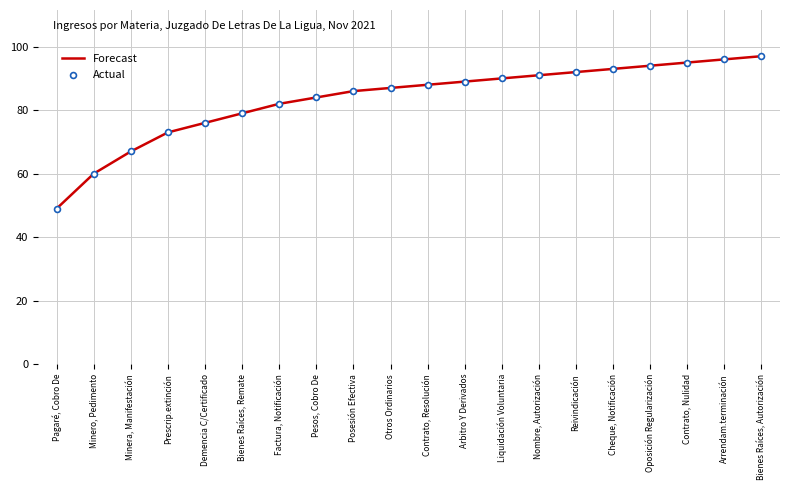

List the labels in order of value, smallest first.

Pagaré, Cobro De, Minero, Pedimento, Minera, Manifestación, Prescrip.extinción, Demencia C/Certificado, Bienes Raíces, Remate, Factura, Notificación, Pesos, Cobro De, Posesión Efectiva, Otros Ordinarios, Contrato, Resolución, Arbitro Y Derivados, Liquidación Voluntaria, Nombre, Autorización, Reivindicación, Cheque, Notificación, Oposición Regularización, Contrato, Nulidad, Arrendam.terminación, Bienes Raíces, Autorización